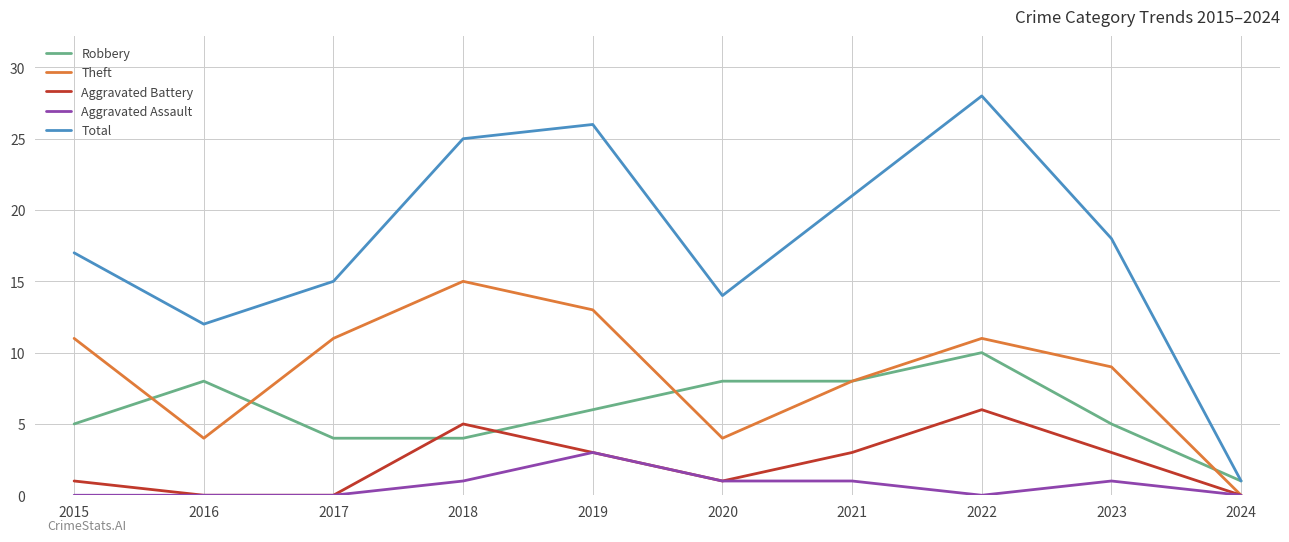

What is the maximum value for Aggravated Battery?

6